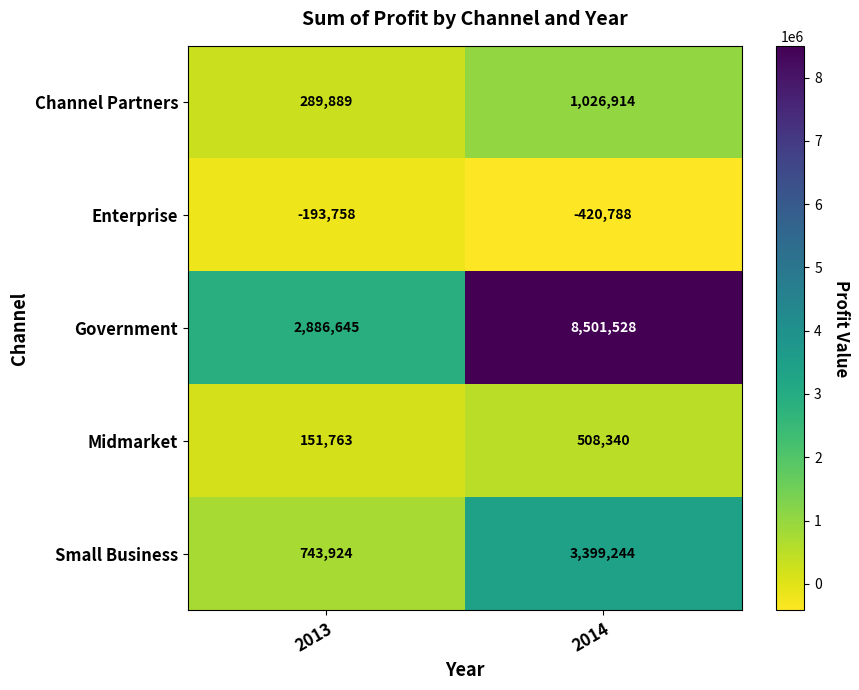

What is the sum of the Small Business values at 2014 and 2013?

4143168